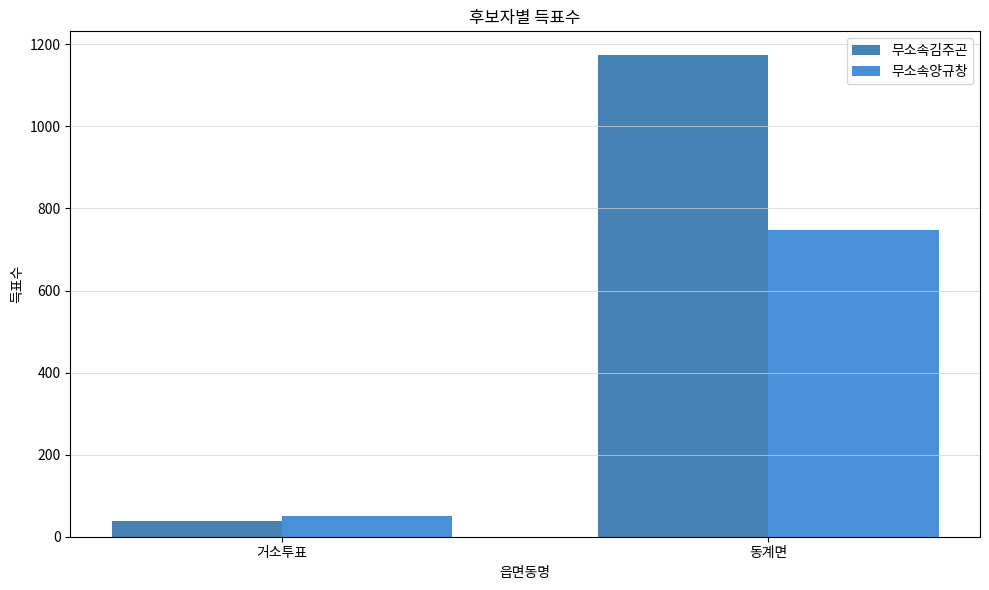

Count the 무소속양규창 values in the range 50 to 748.

2